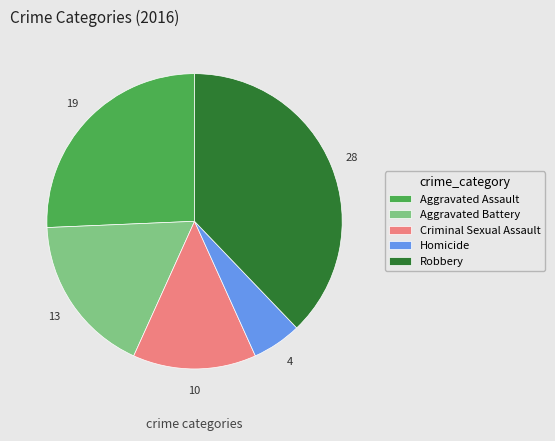

Between Homicide and Aggravated Battery, which is larger?

Aggravated Battery